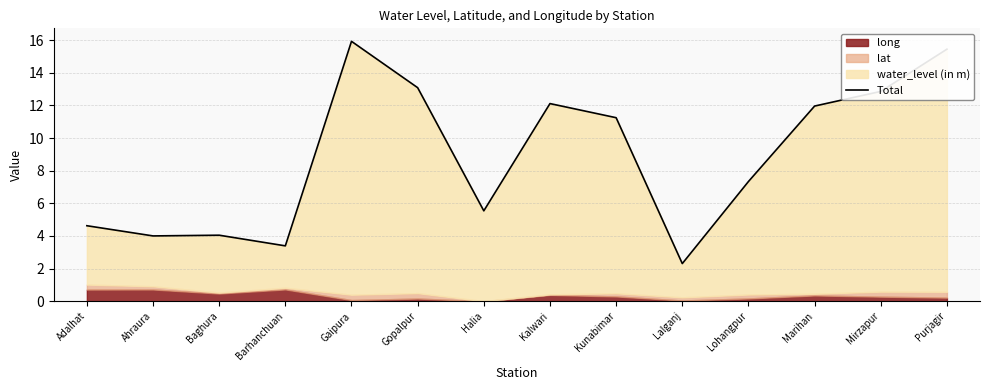

List the labels in order of value, smallest first.

Lalganj, Barhanchuan, Ahraura, Baghura, Adalhat, Halia, Lohangpur, Kunabimar, Marihan, Kalwari, Mirzapur, Gopalpur, Purjagir, Gaipura